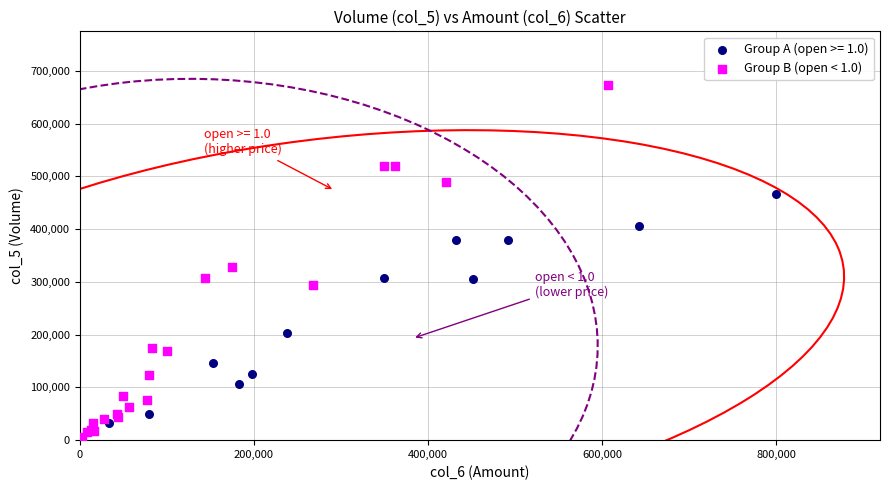

Which series reaches the maximum Y coordinate?

Group B (open < 1.0)